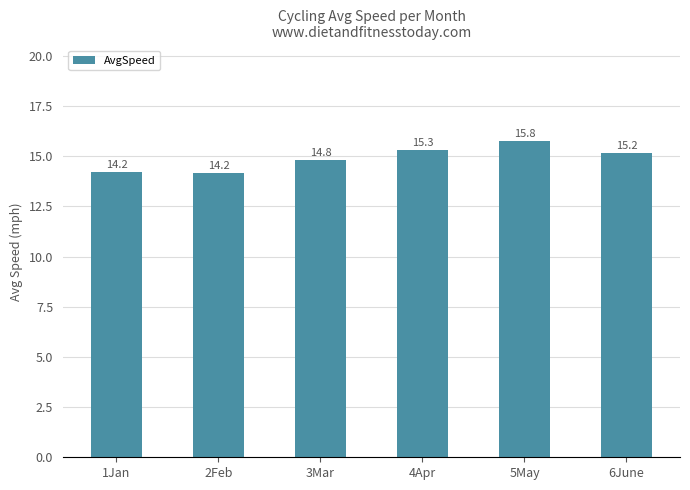

What is the label of the 5th bar from the right?

2Feb